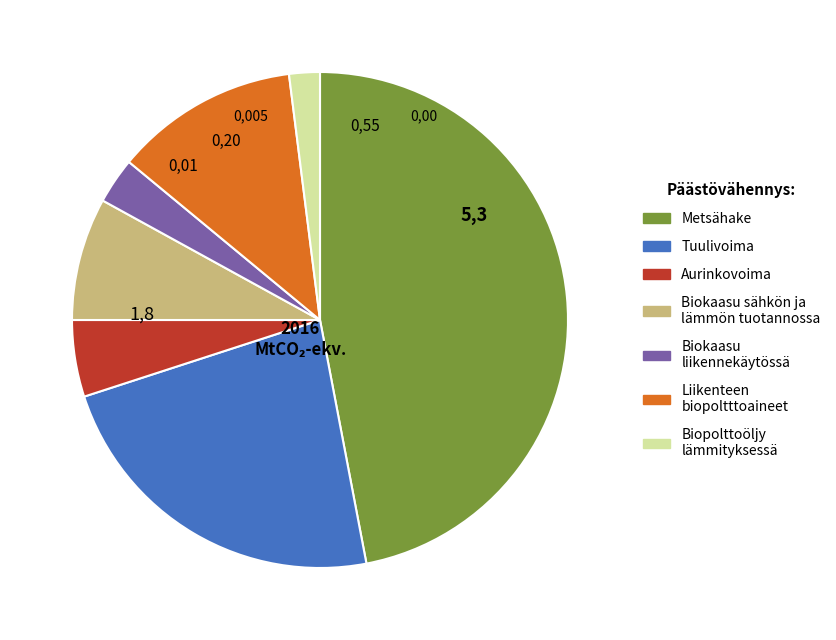

Which category has the biggest portion of the pie?

Metsähake